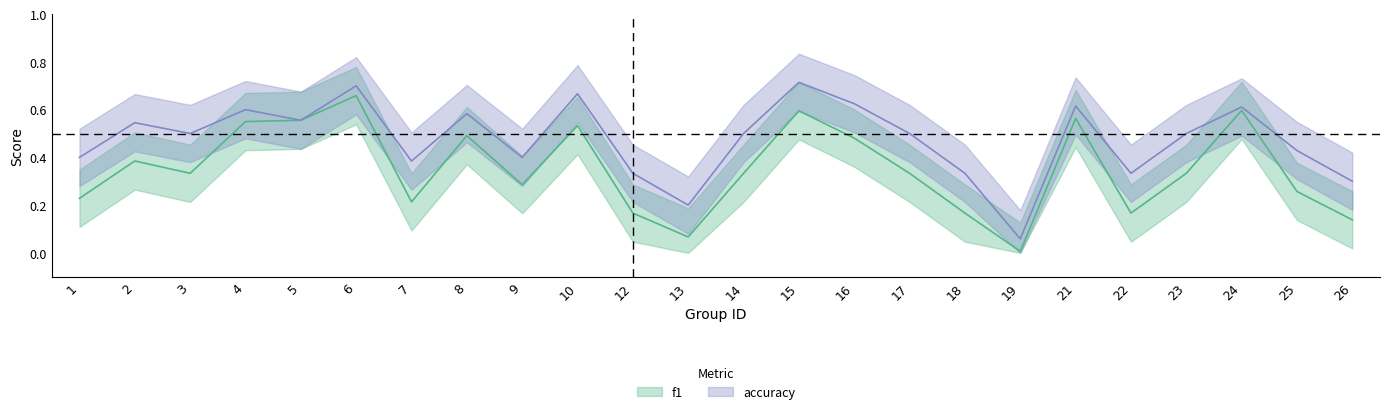

List the series in order of their overall mean, lowest first.

f1, accuracy